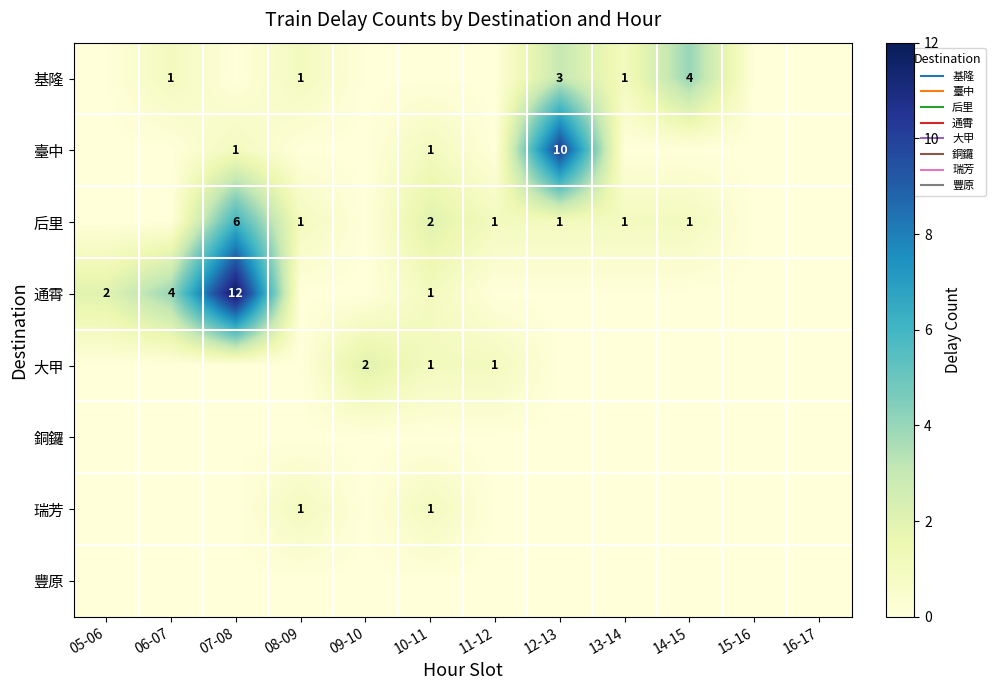

What is the difference between the second highest and second lowest values in the 后里 series?

2